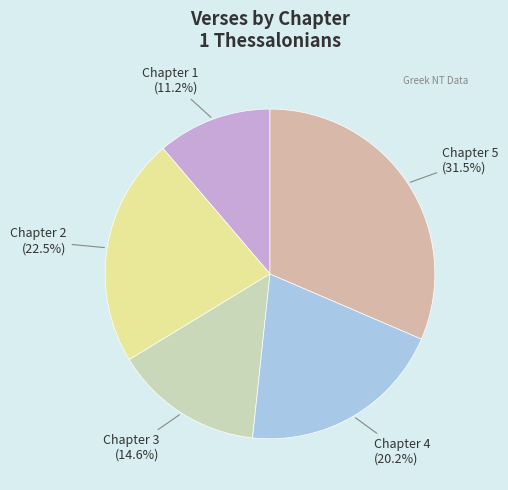

What is the ratio of the value at Chapter 5 to the value at Chapter 1?

2.8